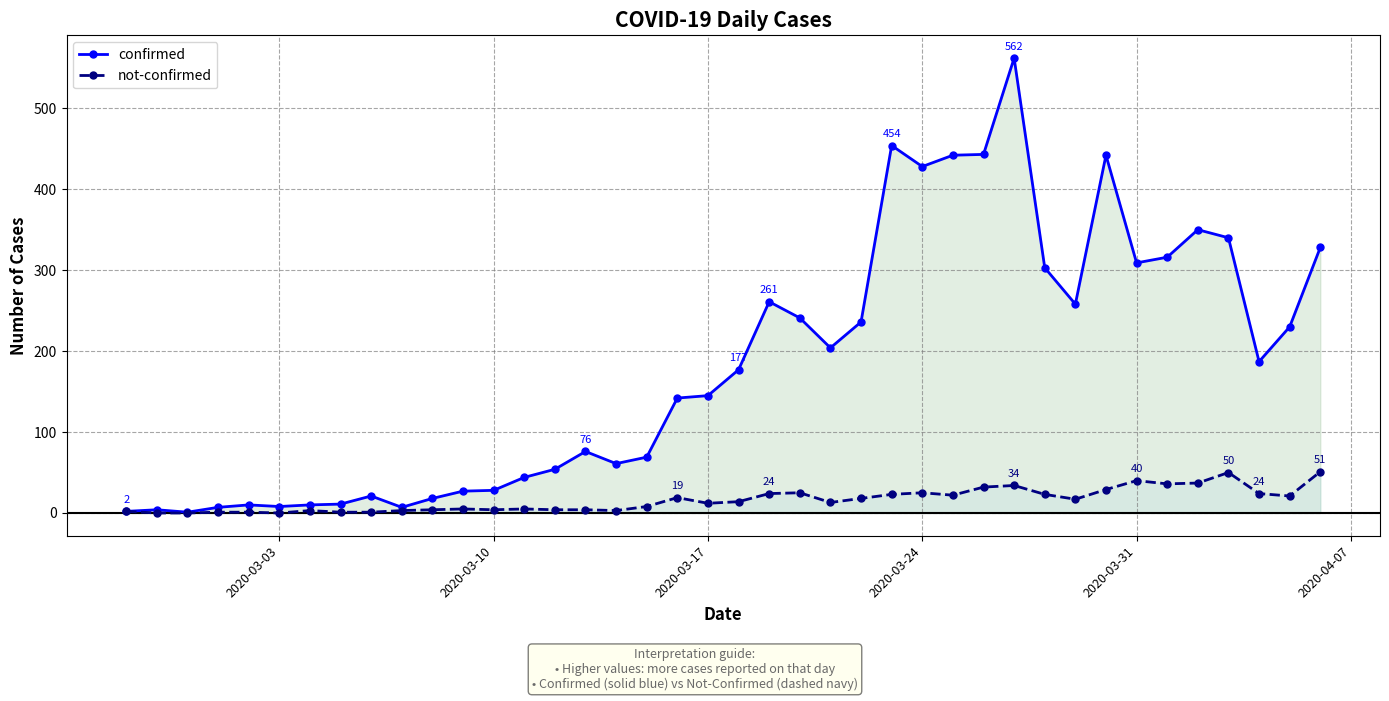

At how many categories does at least one series exceed 125?

22